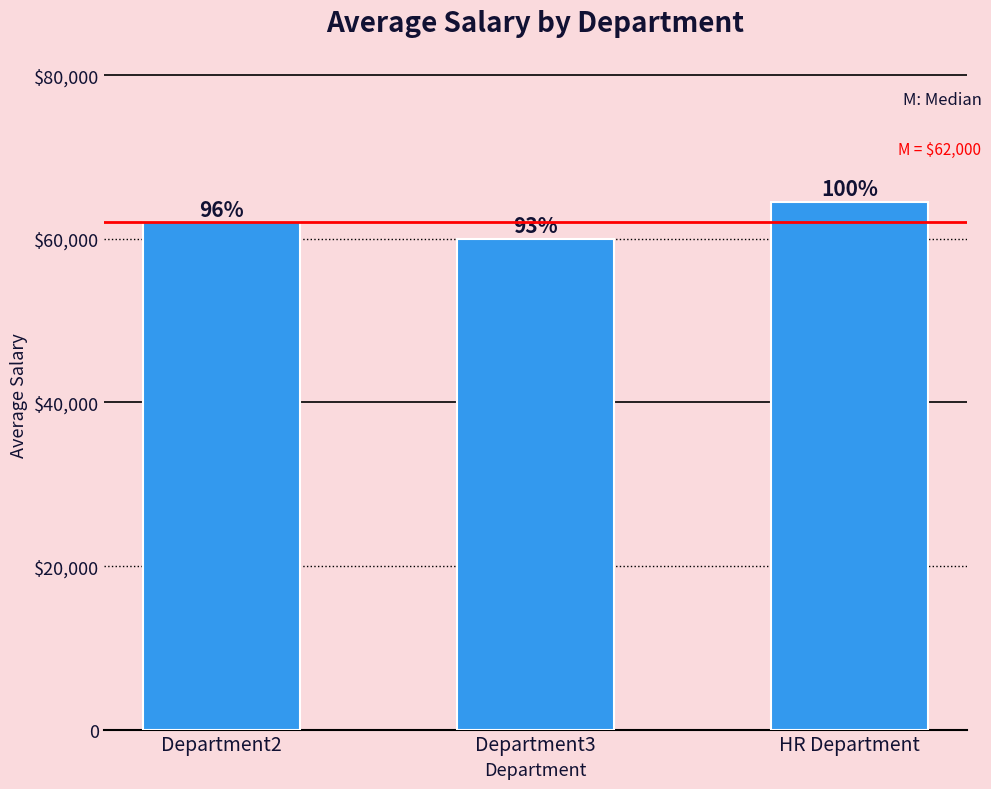

The chart shows a value of 62000 at Department2. True or false?

True